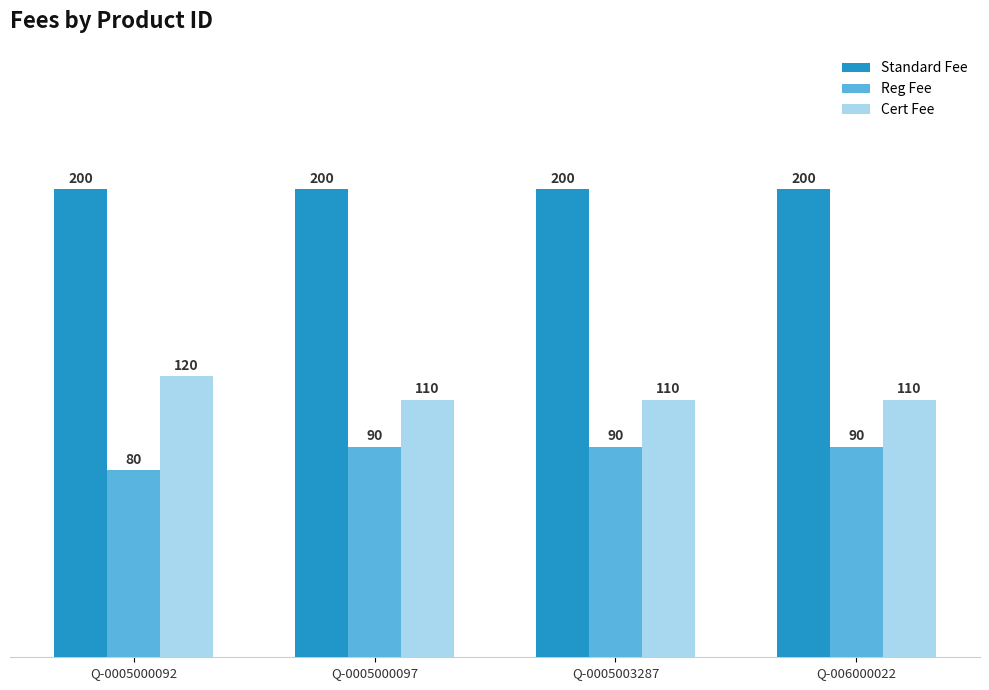

List the series in order of their peak value, highest first.

Standard Fee, Cert Fee, Reg Fee